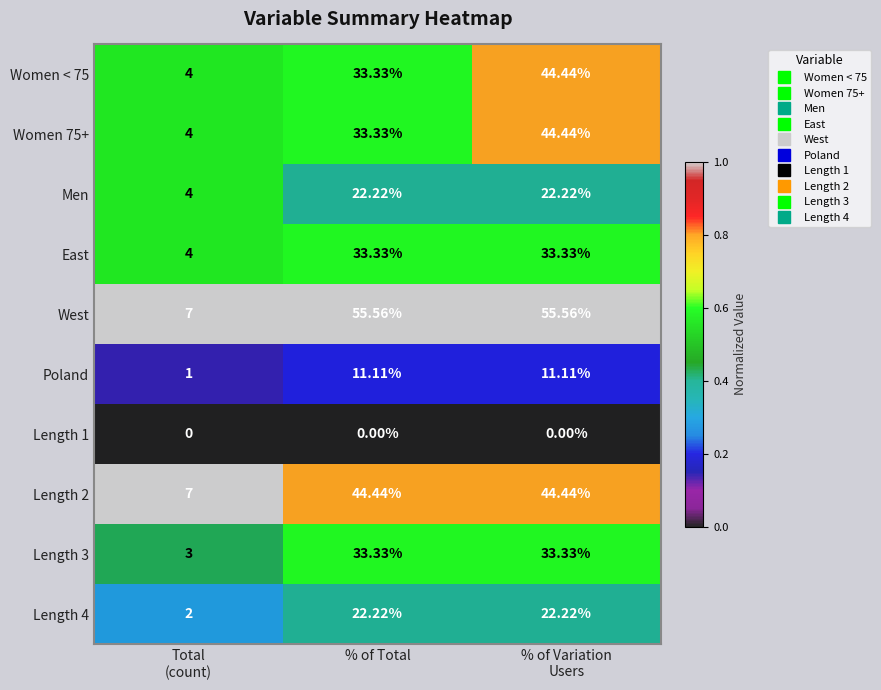

Which series has the largest total across all categories?

West